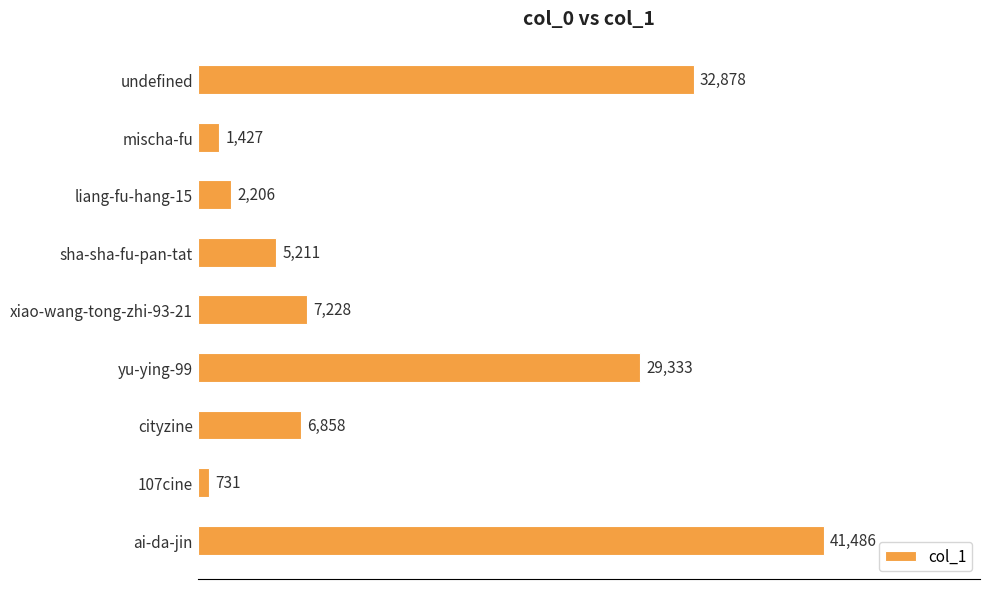

What is the label of the 8th bar from the top?

107cine